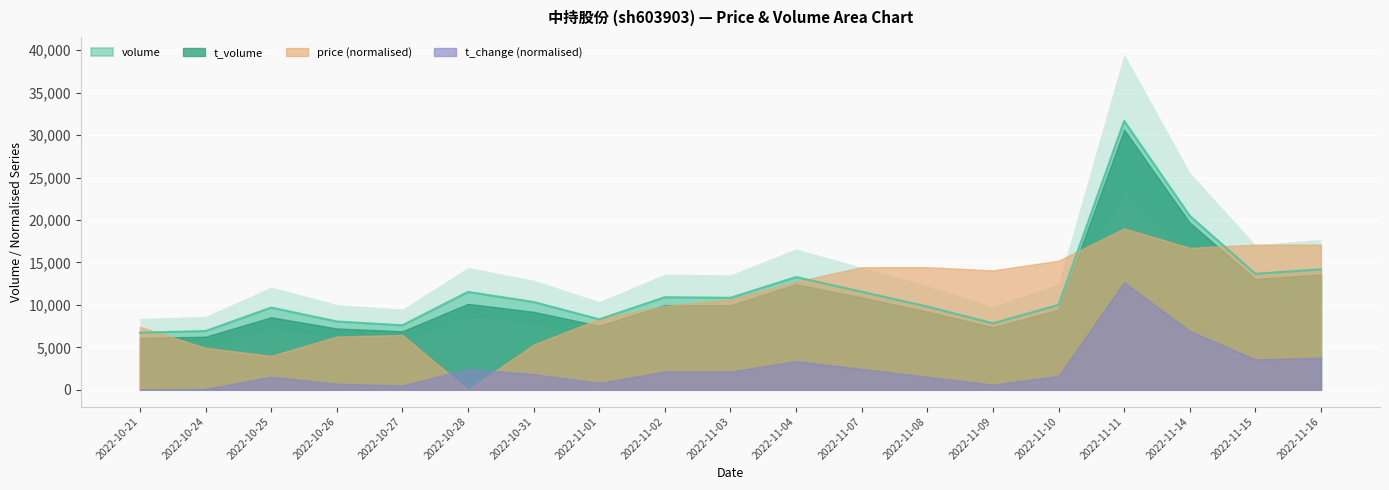

What are all the series names shown in the legend?

volume, t_volume, price, t_change